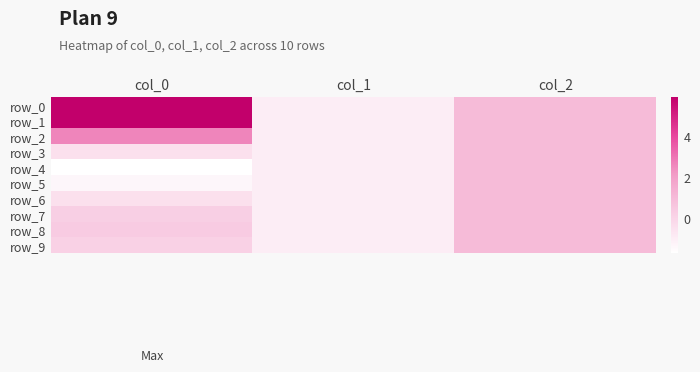

Where does the row_1 series first go above 1?

col_0